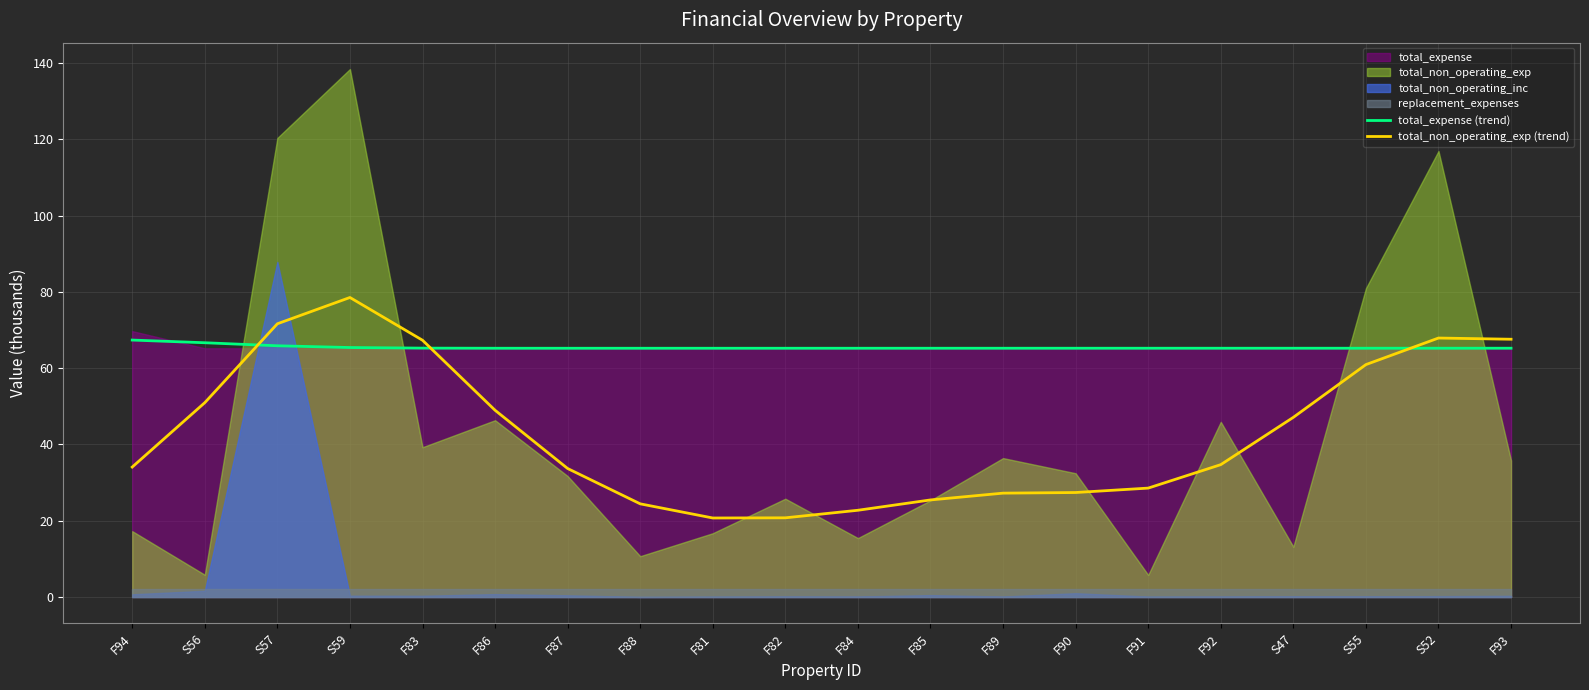

What is the lowest value of the total_non_operating_exp (trend) series?

20.7